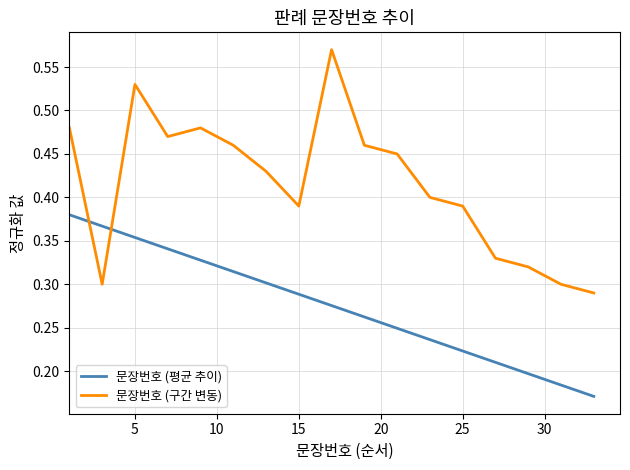

Is it true that the value at 28 is 0.2?

True